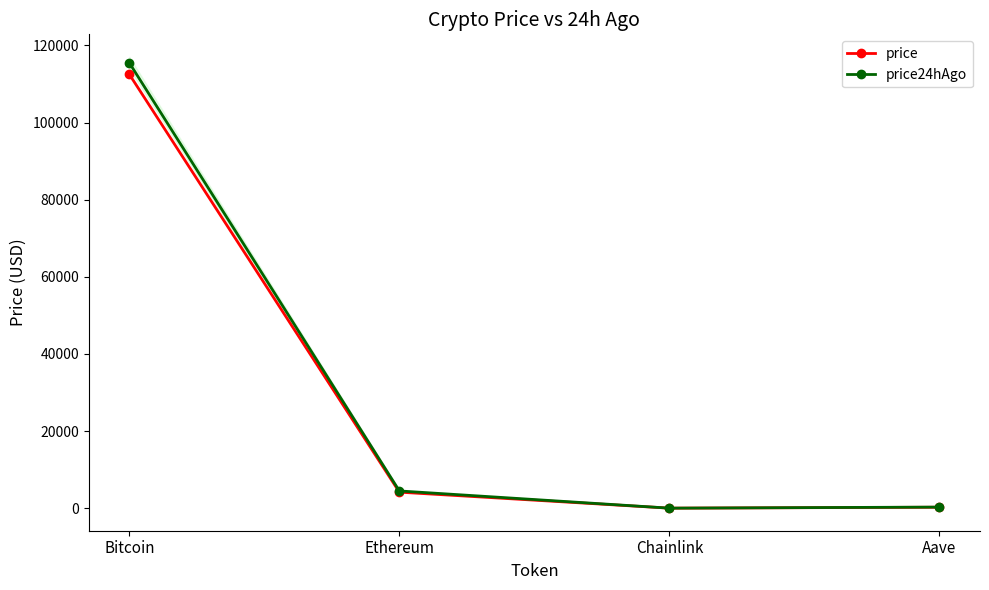

Reading right to left, extract all data points from this chart.

price: 265.8	21.3	4170.0	112521.0
price24hAgo: 296.8	23.2	4486.8	115496.0